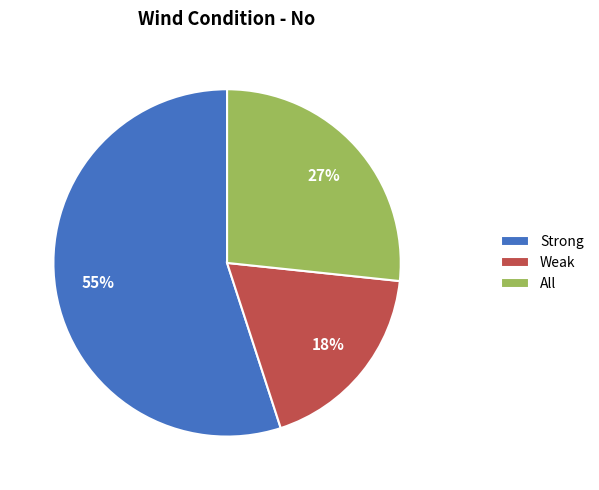

What percentage is the Weak slice, to the nearest percent?

18%